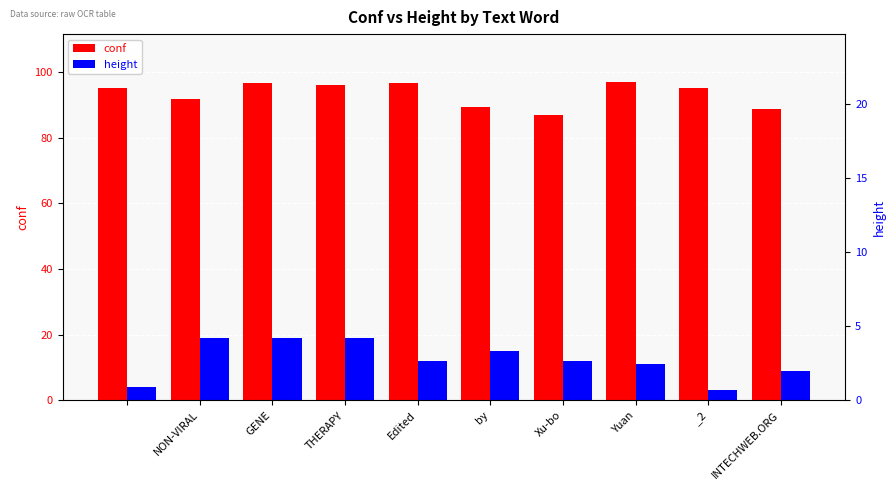

How many height values are between 9 and 19?

8